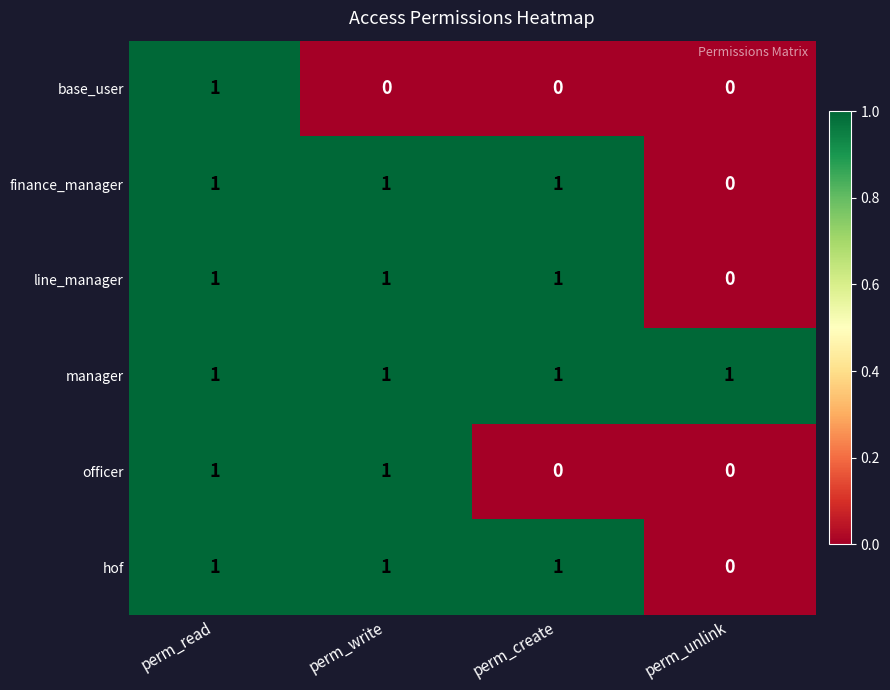

True or false: line_manager has a value of 0 at perm_unlink.

True